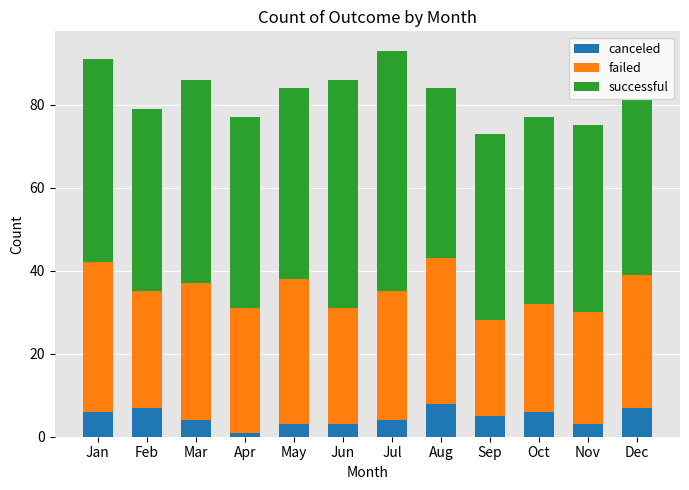

How many bars are there in total?

12